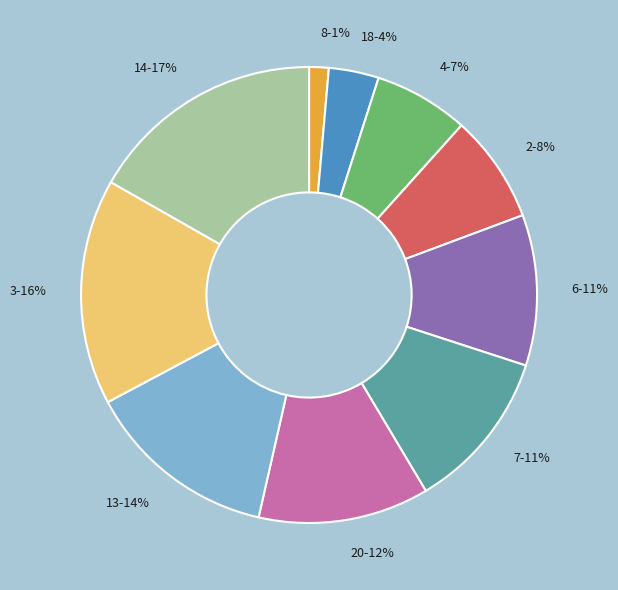

Which category has the smallest portion of the pie?

8